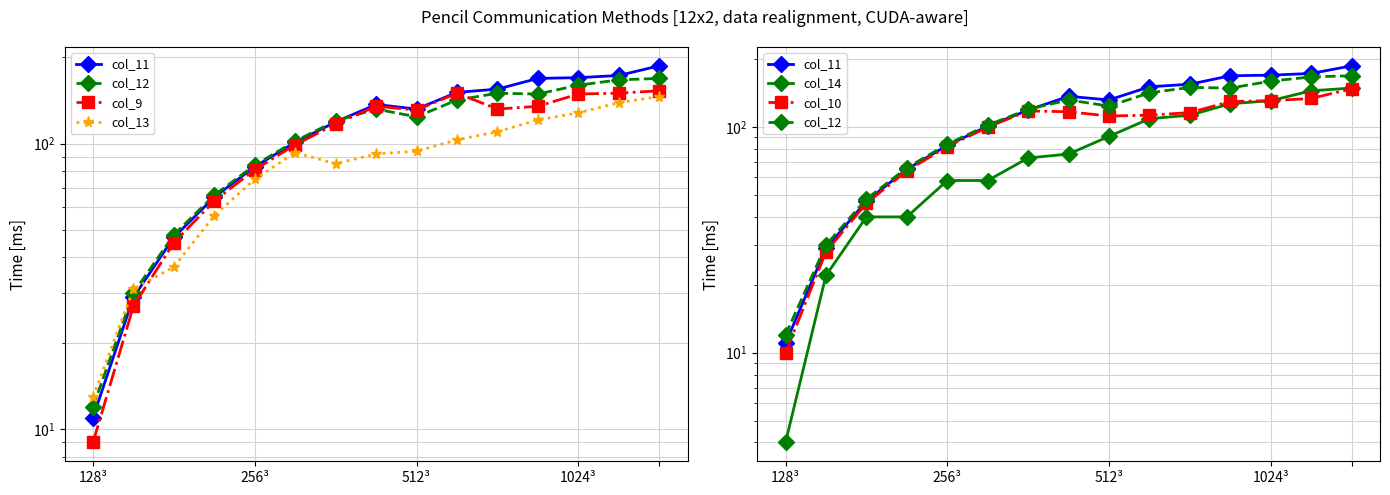

True or false: col_11 has more than 2 interior local peaks.

False